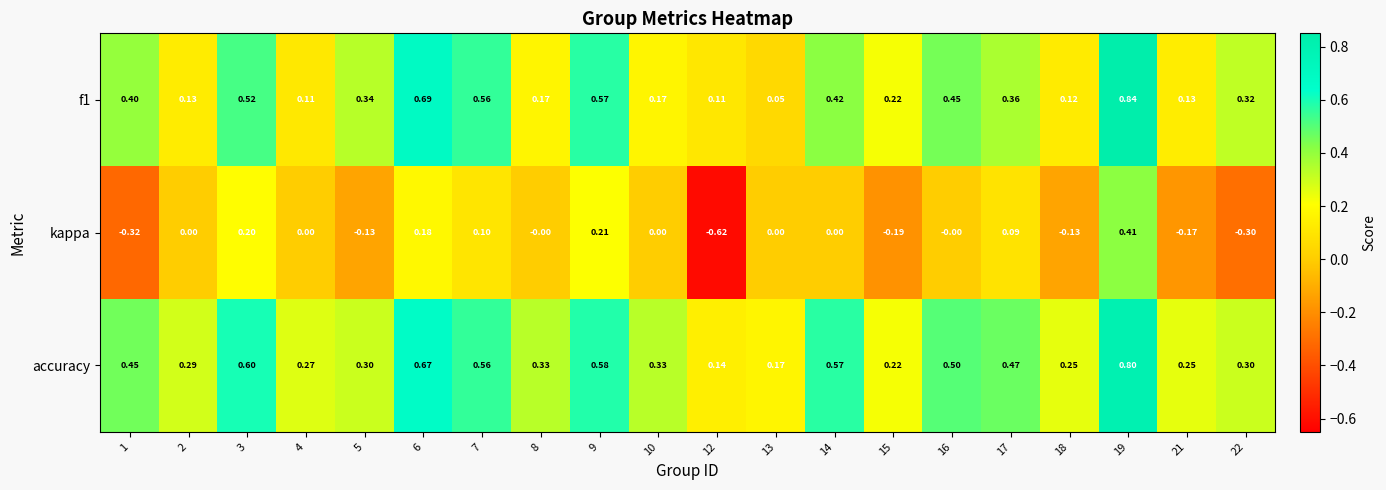

Is the value of kappa at 14 greater than the value of accuracy at 4?

No